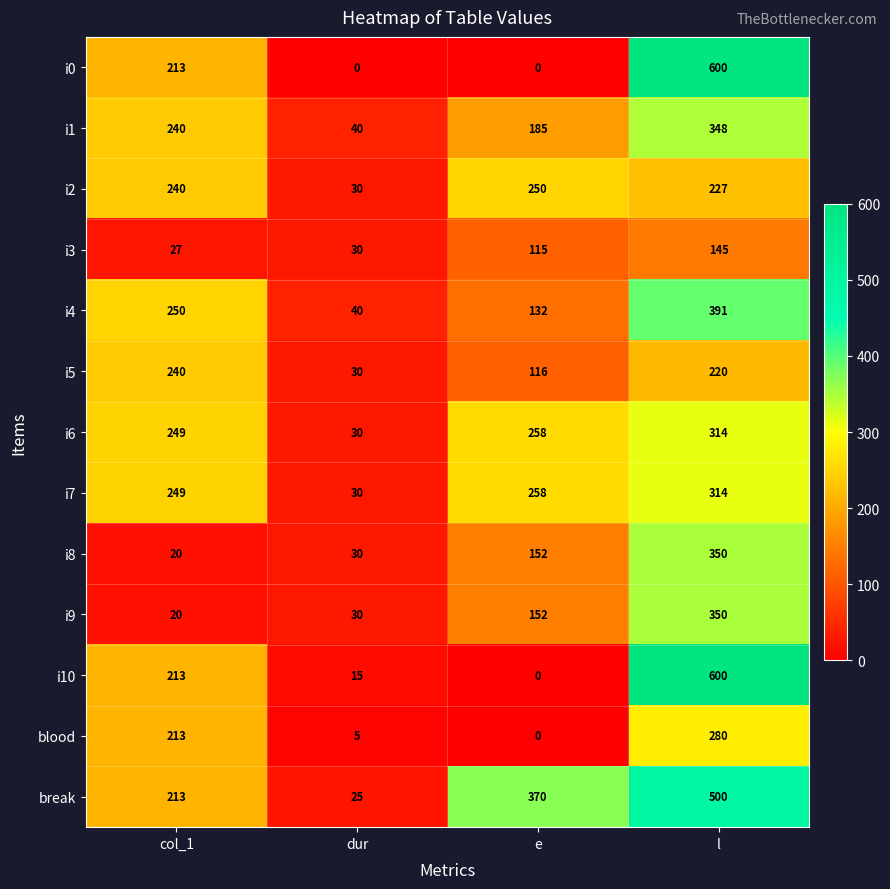

What is the difference between the i5 values at e and col_1?

124